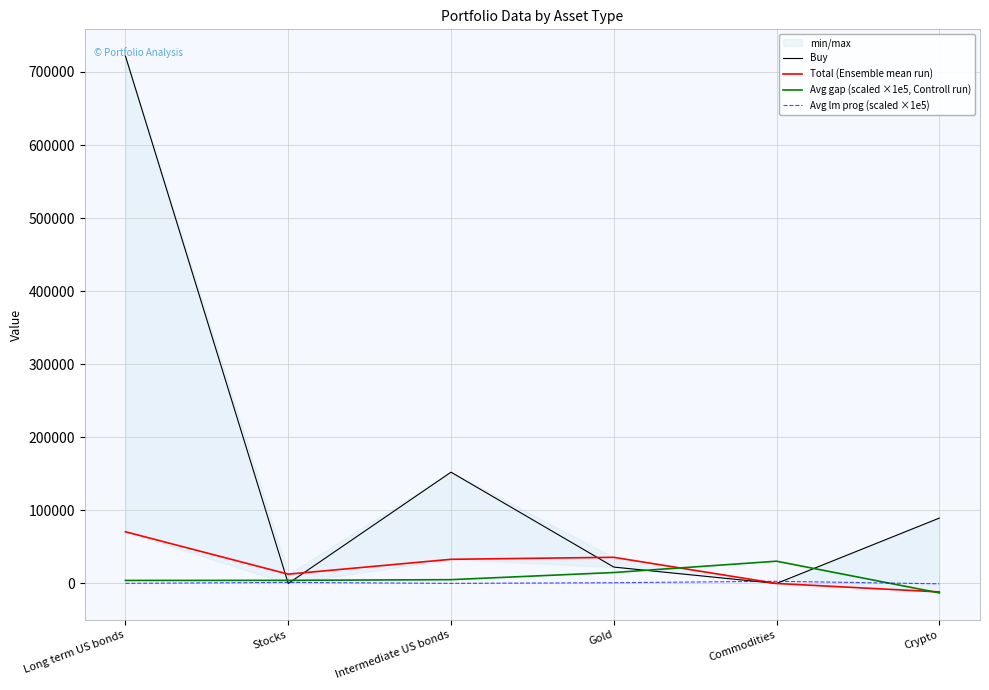

What is the difference between the second highest and minimum values in the Buy series?

152316.4